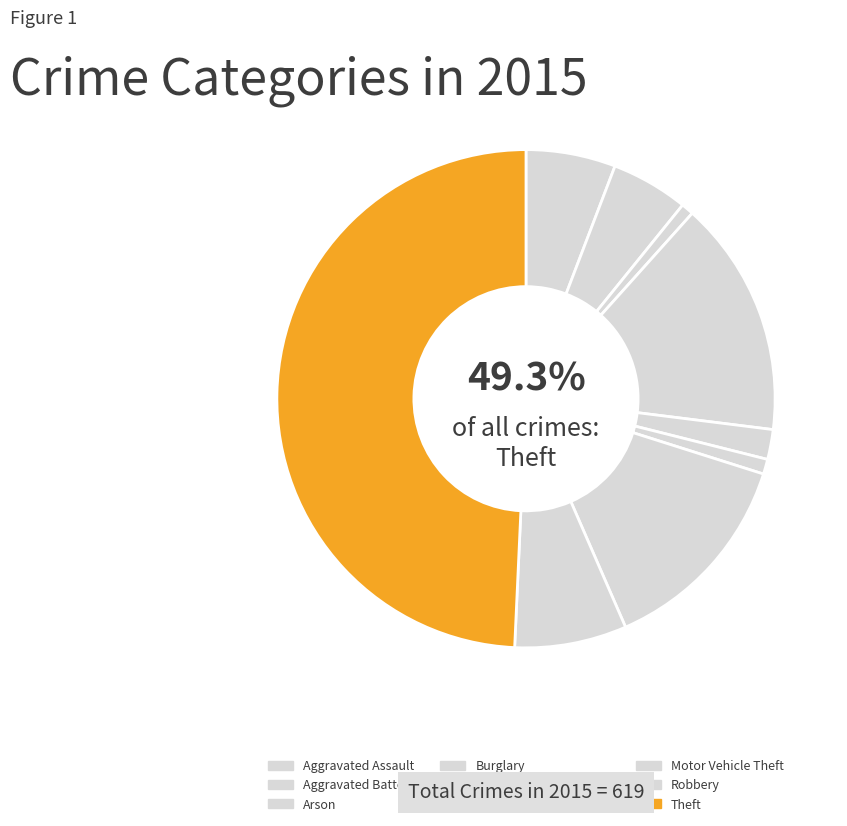

How many slices are in this pie chart?

9